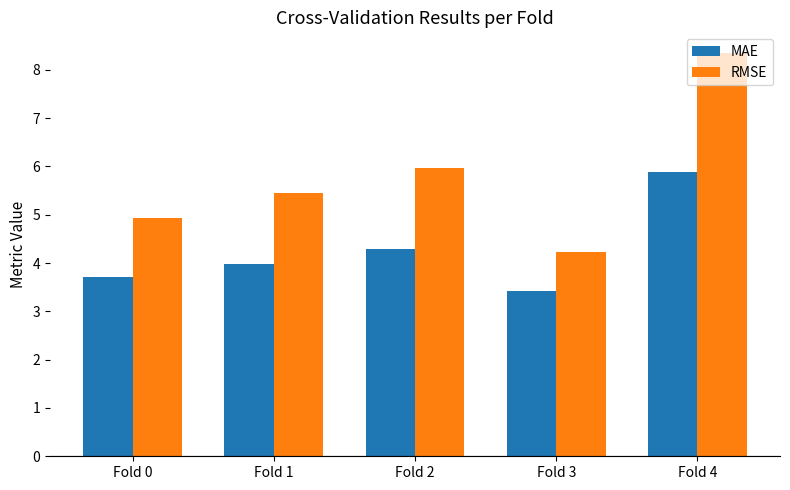

At which label is MAE closest to 4?

Fold 1